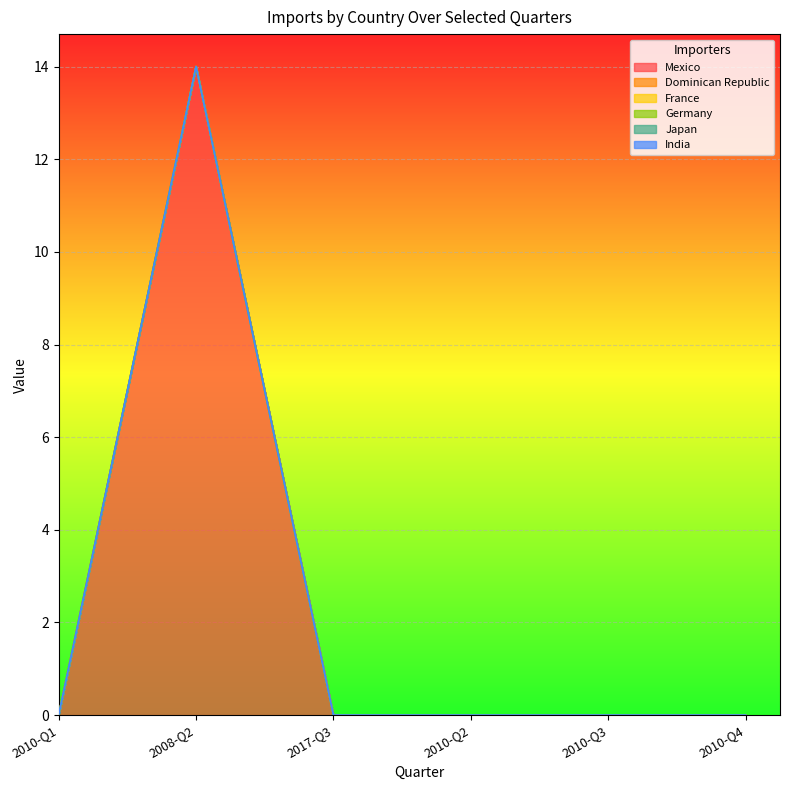

At how many categories does at least one series exceed 2?

1